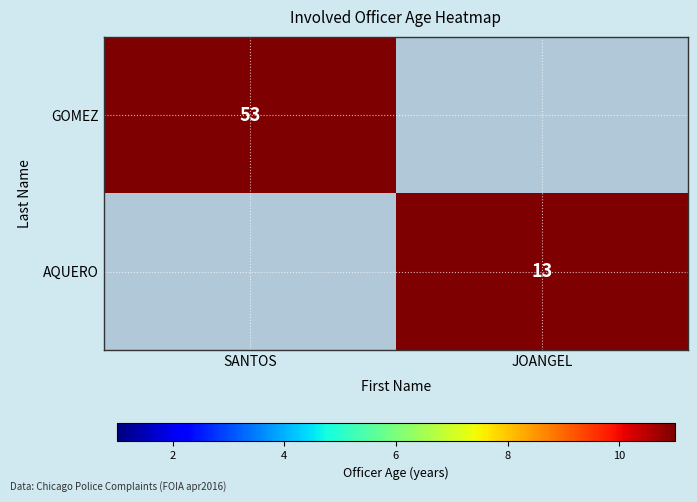

True or false: GOMEZ has a value of 80 at SANTOS.

False